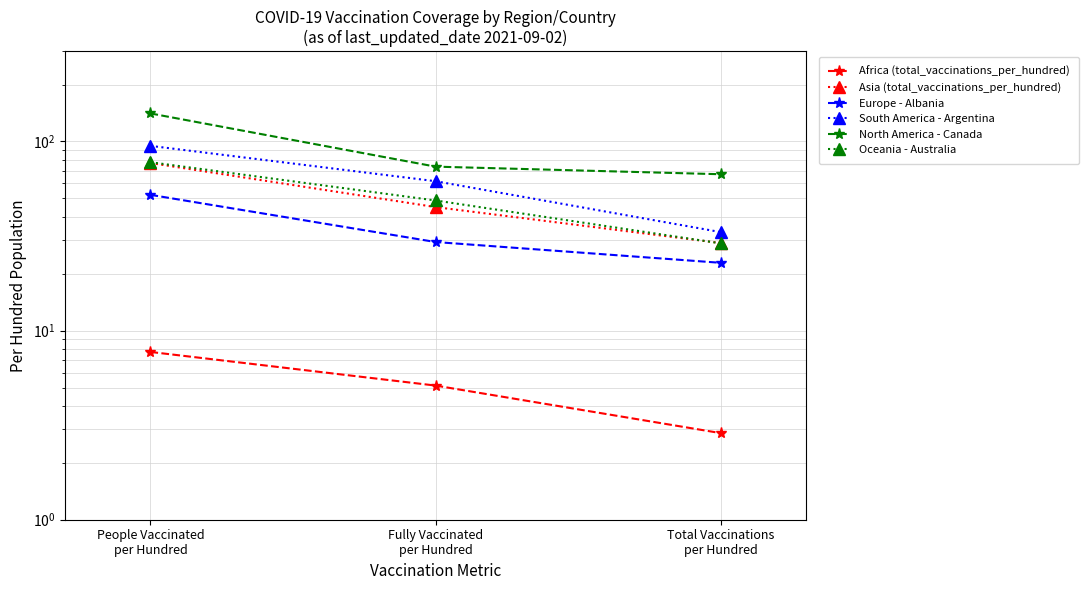

How many series are shown in this chart?

6